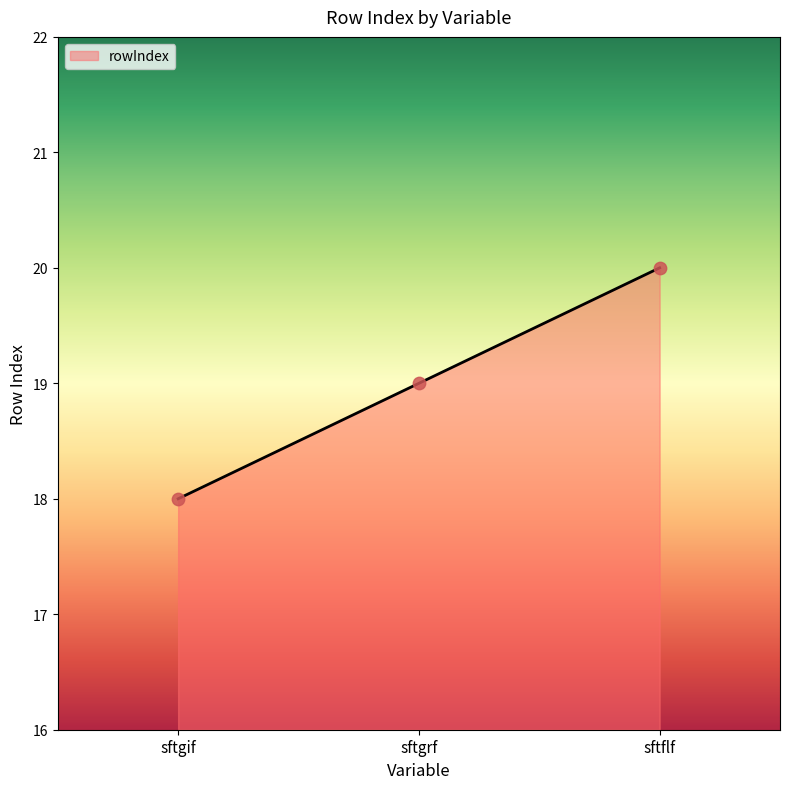

What is the change in value from sftgif to sftgrf?

+1